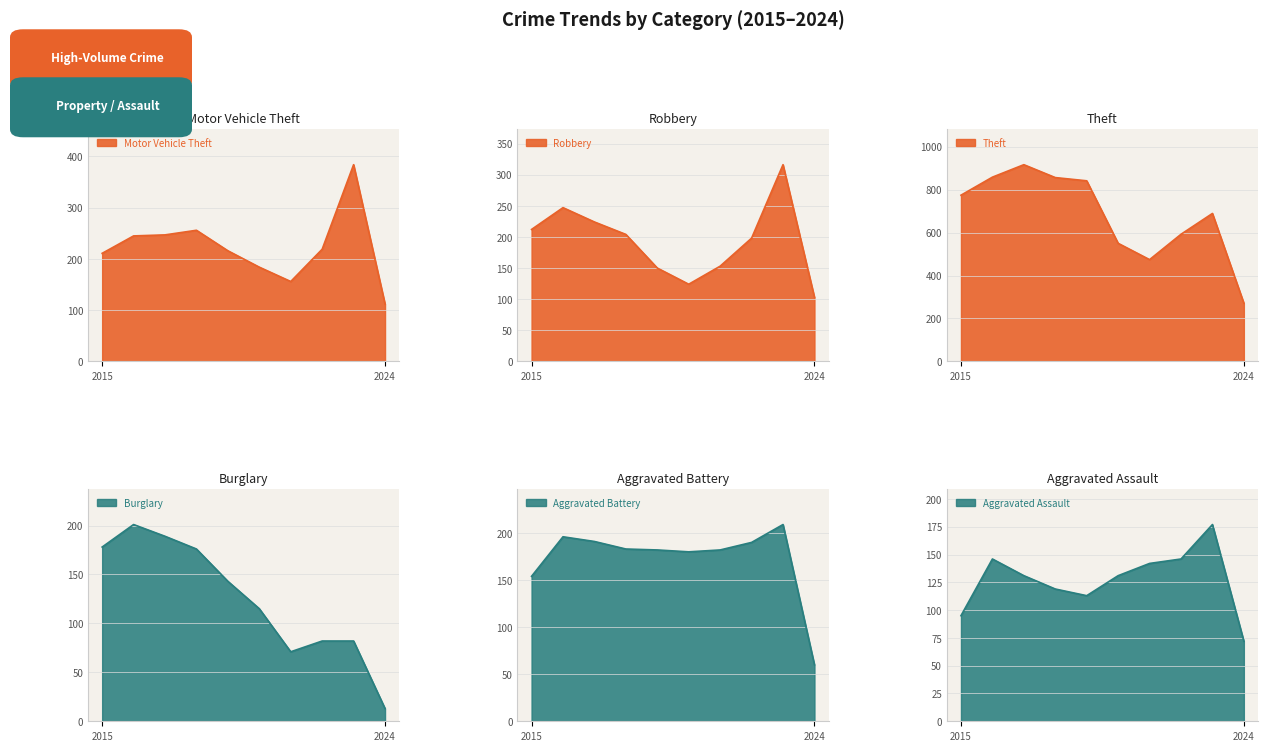

Which series has the widest spread of values?

Theft